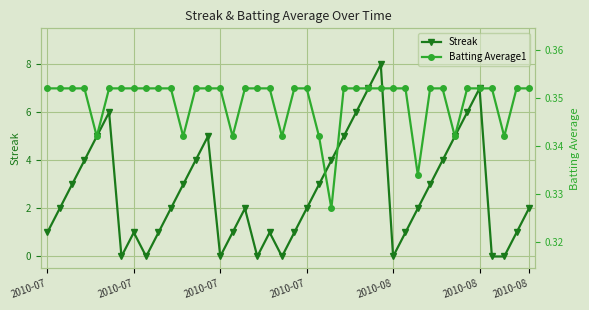

At which label is Batting Average1 closest to 0?

23